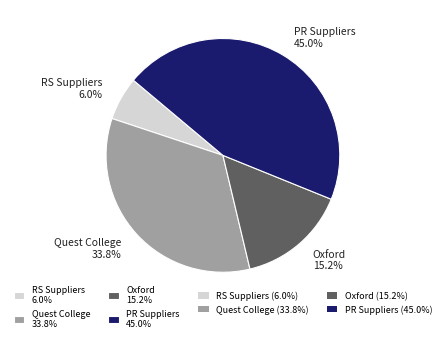

To the nearest percent, what is the difference between the largest and smallest slice percentages?

39%